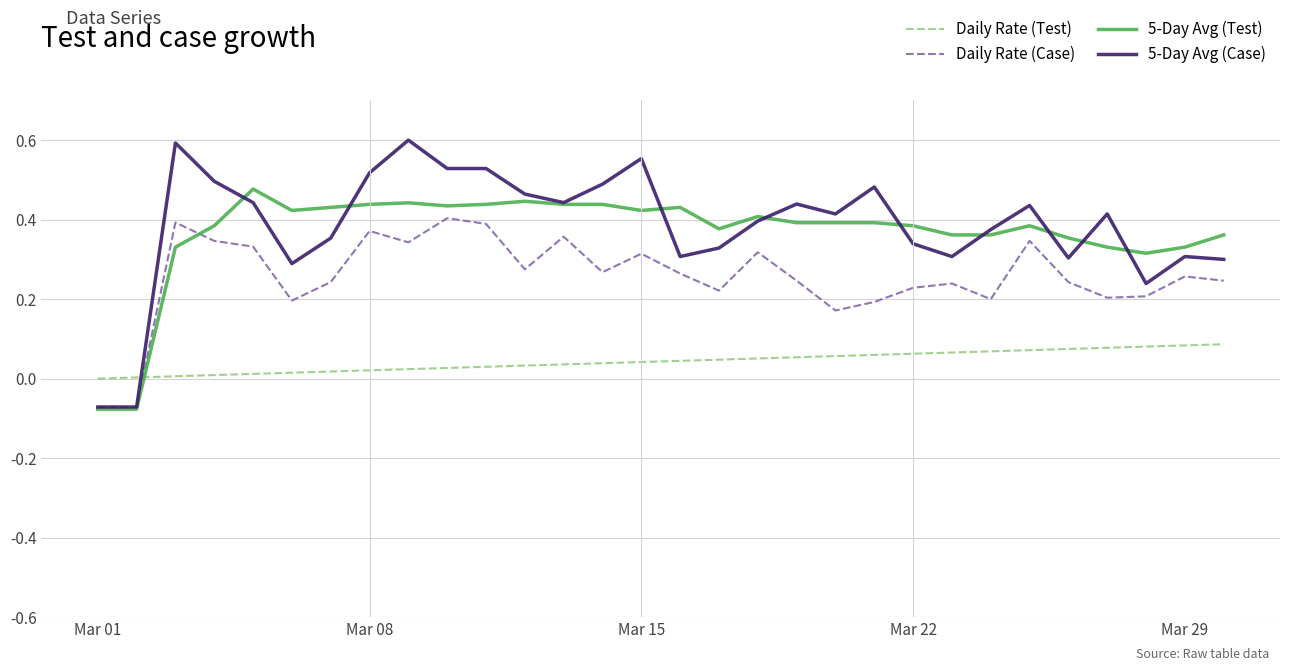

Which series has the widest spread of values?

5-Day Avg (Case)